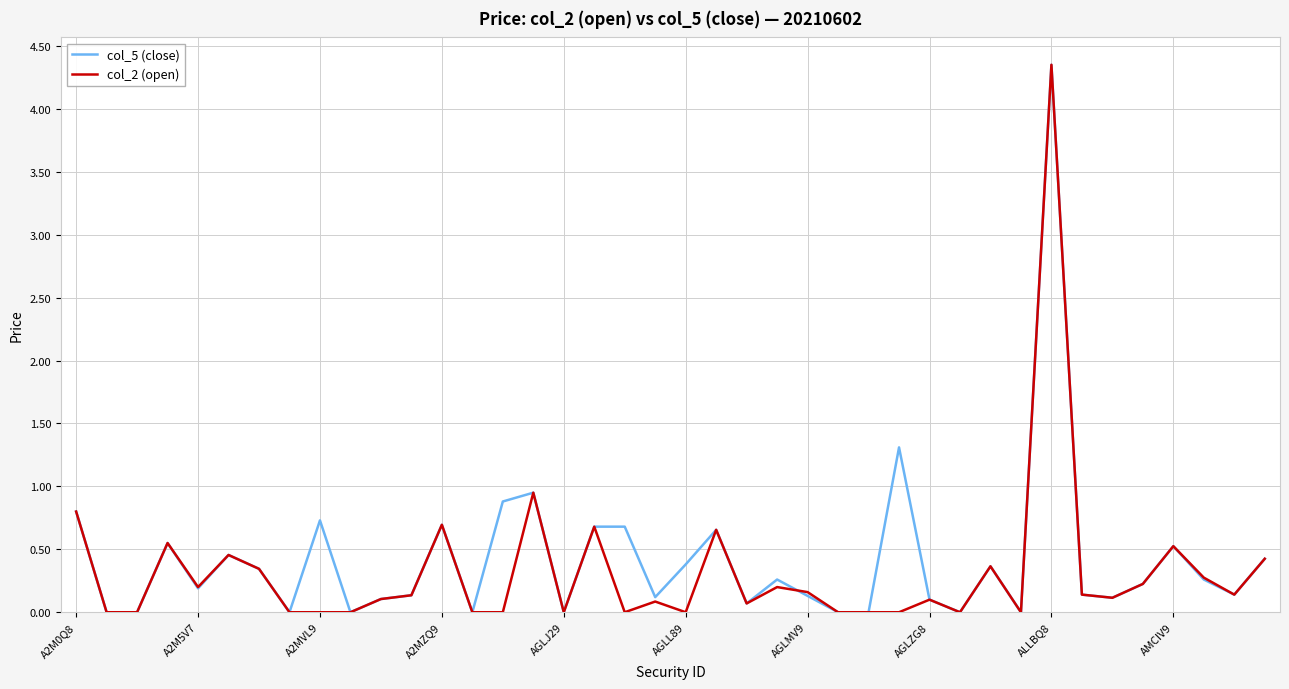

What are all the series names shown in the legend?

col_5 (close), col_2 (open)